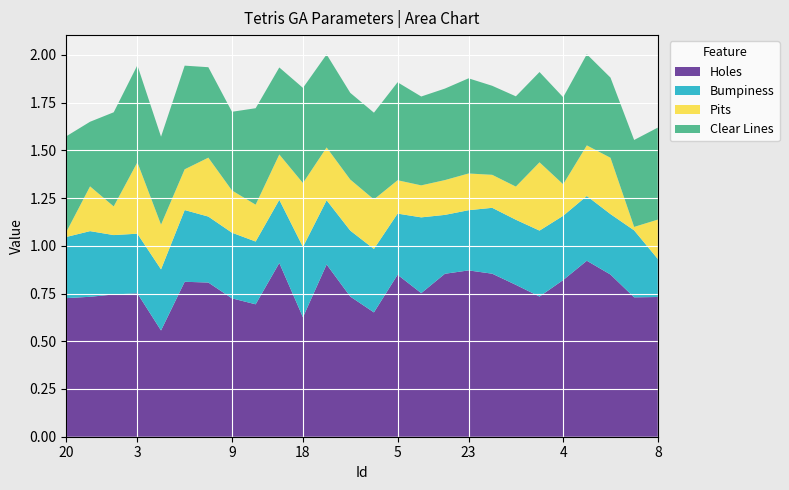

Reading right to left, transcribe all the data shown in this chart.

Holes: 0.7	0.7	0.8	0.9	0.8	0.7	0.8	0.9	0.9	0.9	0.8	0.8	0.7	0.7	0.9	0.6	0.9	0.7	0.7	0.8	0.8	0.6	0.8	0.7	0.7	0.7
Bumpiness: 0.2	0.4	0.3	0.3	0.3	0.3	0.3	0.3	0.3	0.3	0.4	0.3	0.3	0.3	0.3	0.4	0.3	0.3	0.3	0.3	0.4	0.3	0.3	0.3	0.3	0.3
Pits: 0.2	0.0	0.3	0.3	0.2	0.4	0.2	0.2	0.2	0.2	0.2	0.2	0.3	0.3	0.3	0.3	0.2	0.2	0.2	0.3	0.2	0.2	0.4	0.2	0.2	0.0
Clear Lines: 0.5	0.5	0.4	0.5	0.5	0.5	0.5	0.5	0.5	0.5	0.5	0.5	0.5	0.5	0.5	0.5	0.5	0.5	0.4	0.5	0.5	0.5	0.5	0.5	0.3	0.5